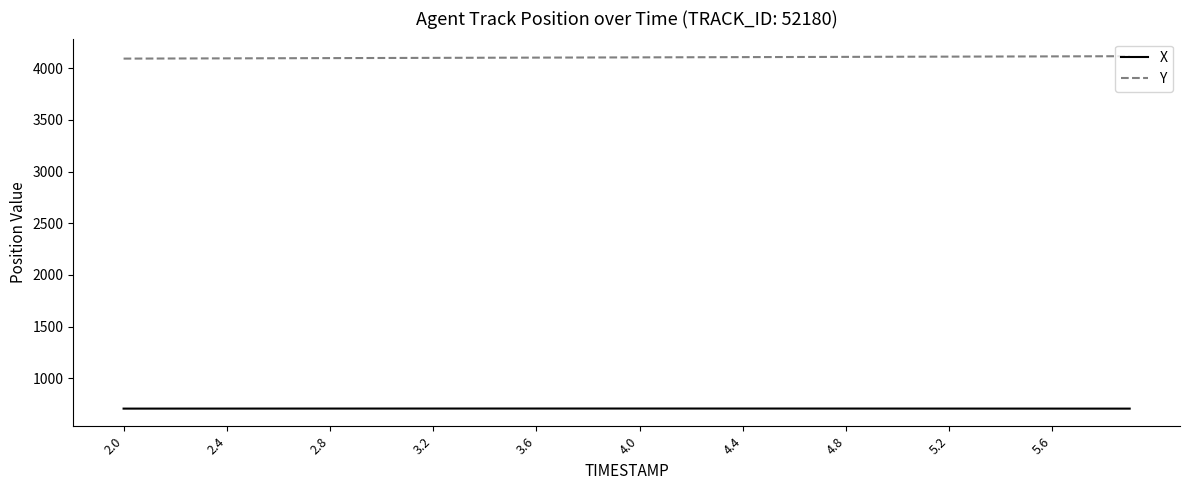

Which series has the largest total across all categories?

Y